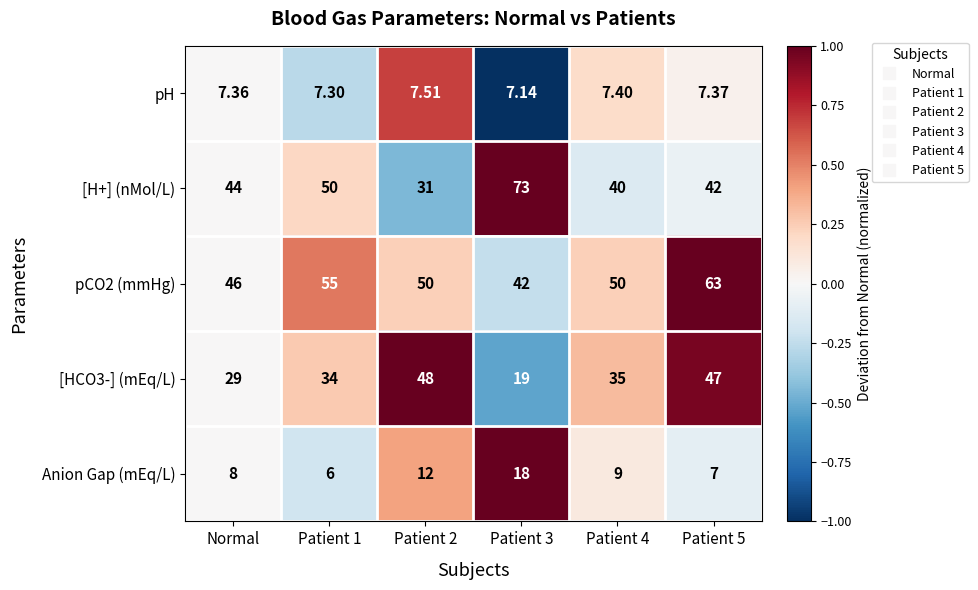

Is the value of [HCO3-] (mEq/L) at Patient 1 greater than the value of Anion Gap (mEq/L) at Patient 4?

Yes